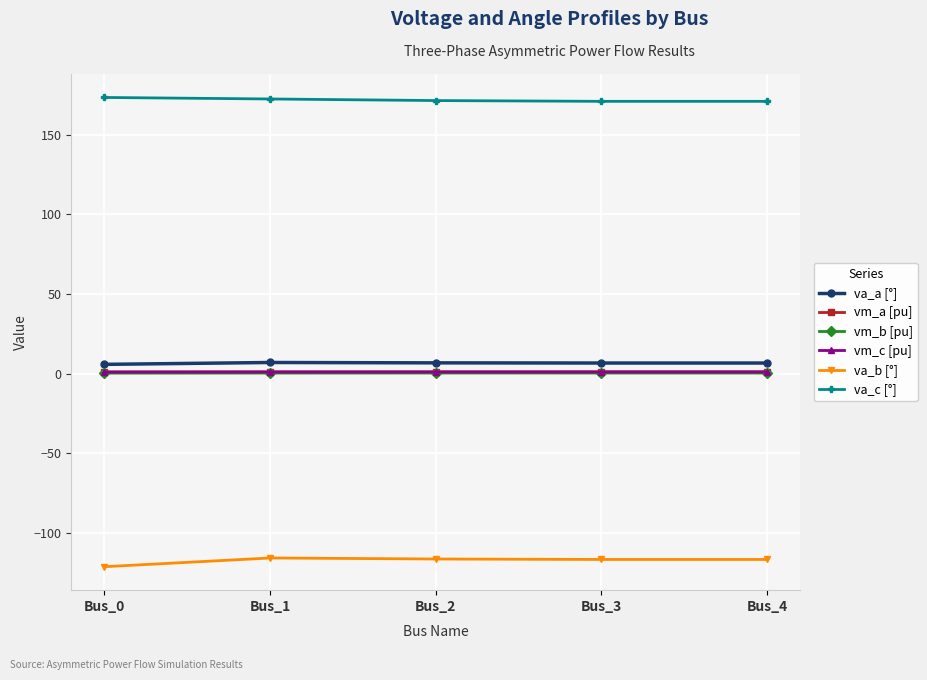

Is it true that va_c [°] equals 172.5 at Bus_1?

True